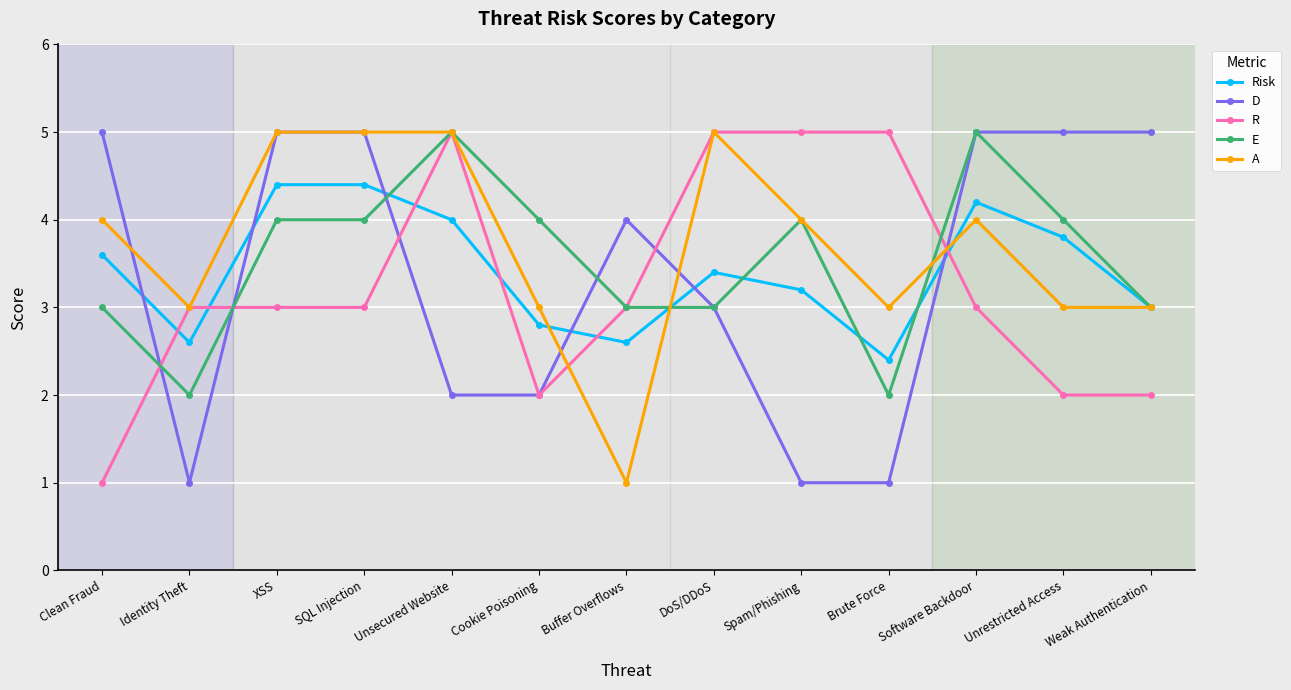

Is the value of R at Cookie Poisoning greater than the value of A at DoS/DDoS?

No